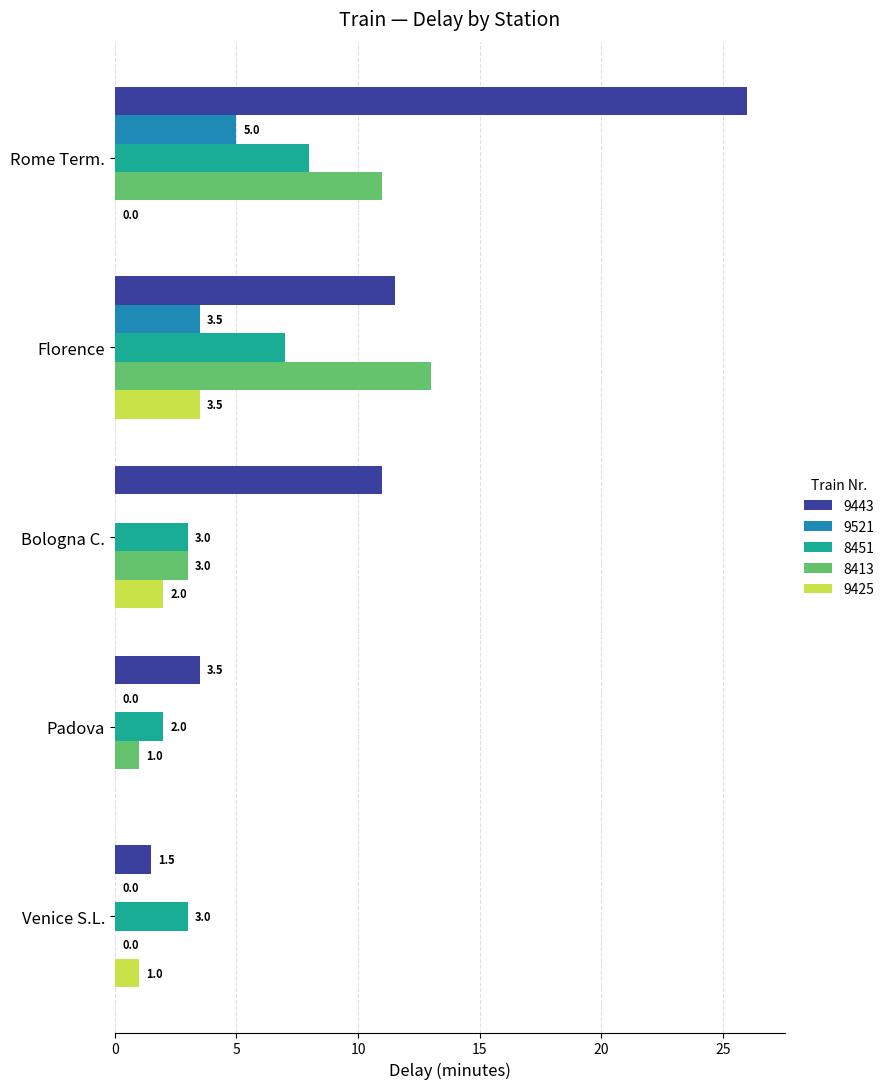

The 8413 series shows 1.6 at 8451. True or false?

False